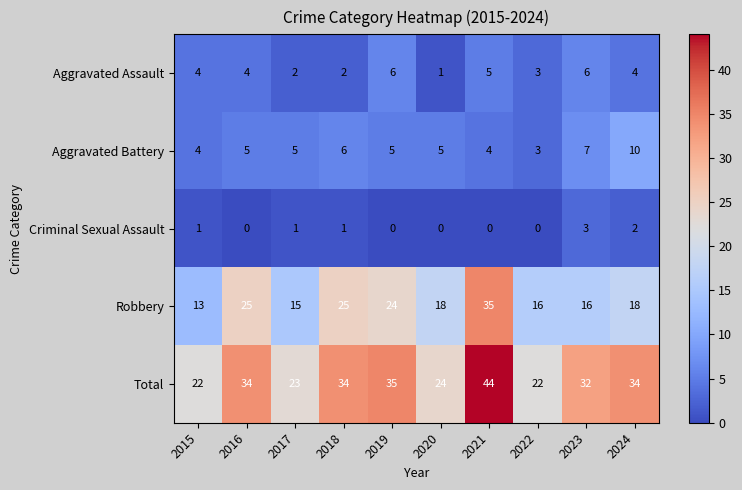

Is it true that Aggravated Assault equals 1 at 2018?

False